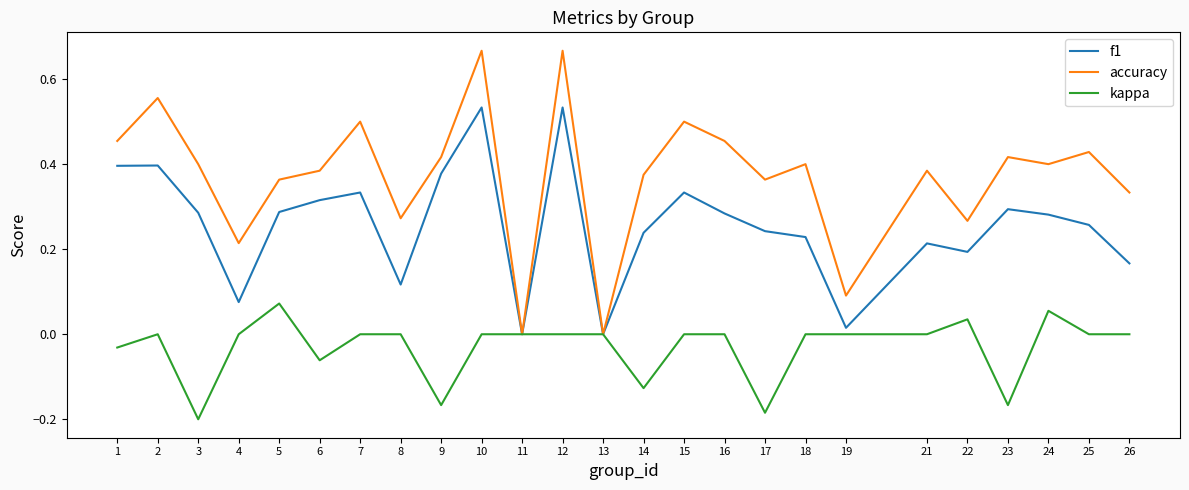

Rank the series at 15 from highest to lowest value.

accuracy, f1, kappa